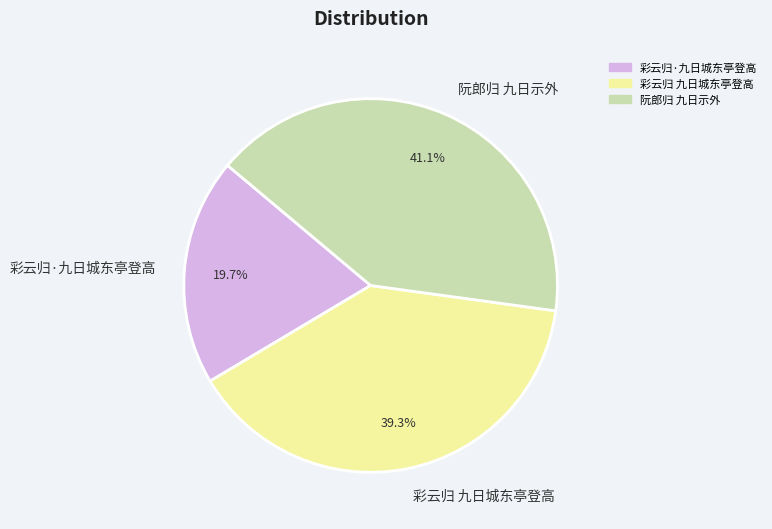

To the nearest percent, what percentage of the pie is 彩云归·九日城东亭登高?

20%